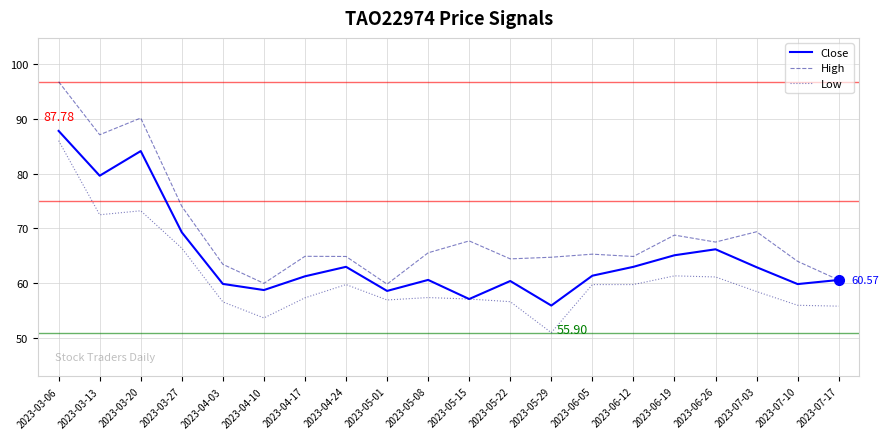

Which series has the largest range (max minus min)?

High